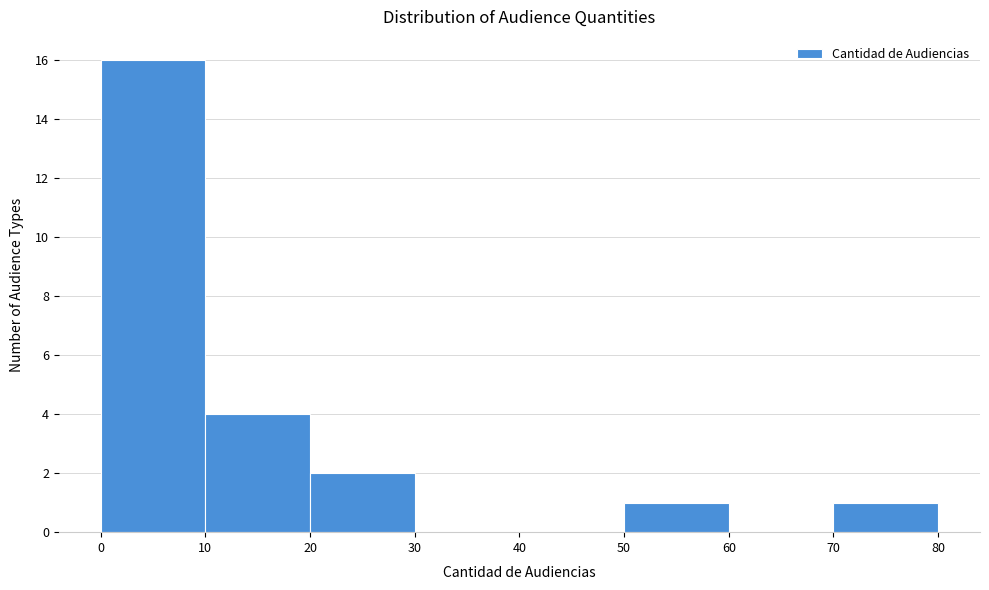

Reading left to right, list every bar in this chart as the range it spans on the x-axis followed by its height. The values are not printed on the chart, so give them approximately, as read against the axis.

0 to 10: 16
10 to 20: 4
20 to 30: 2
30 to 40: 0
40 to 50: 0
50 to 60: 1
60 to 70: 0
70 to 80: 1